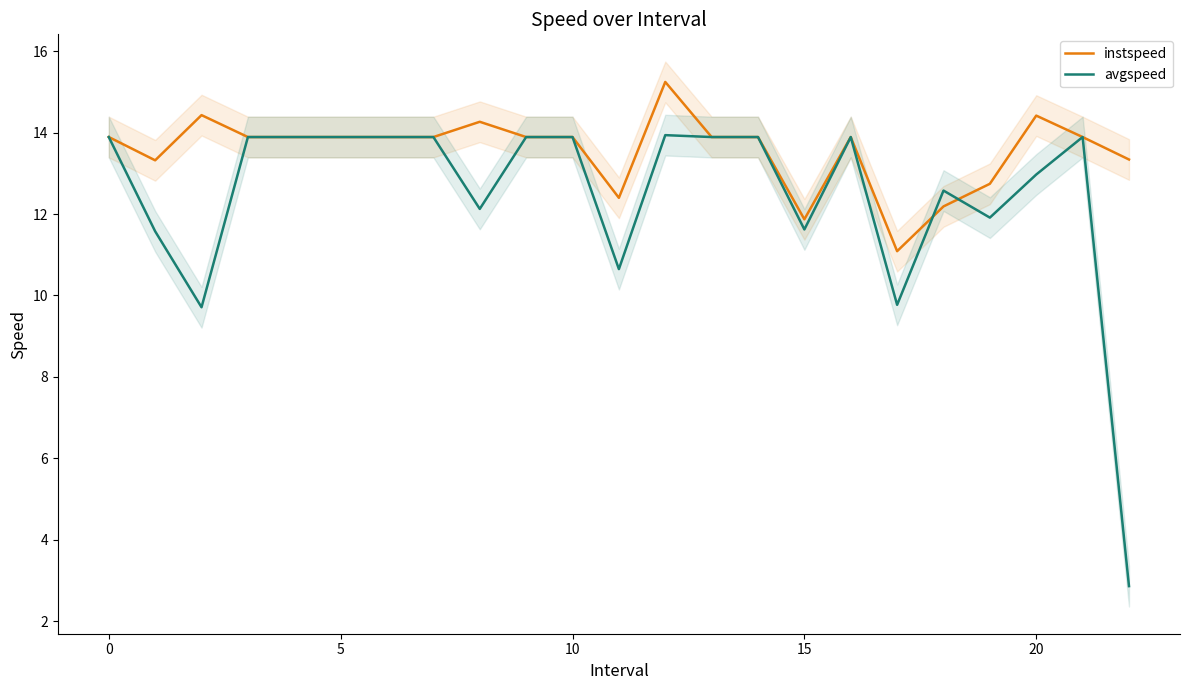

True or false: avgspeed and instspeed cross at least once.

True